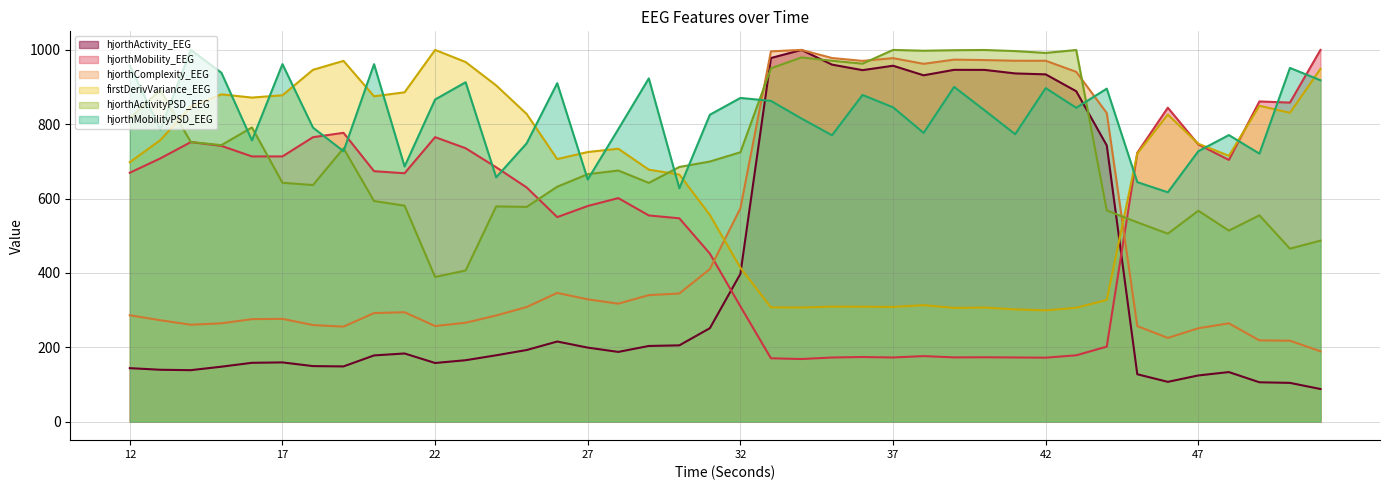

Is it true that hjorthMobility_EEG equals 708.2 at 13?

True